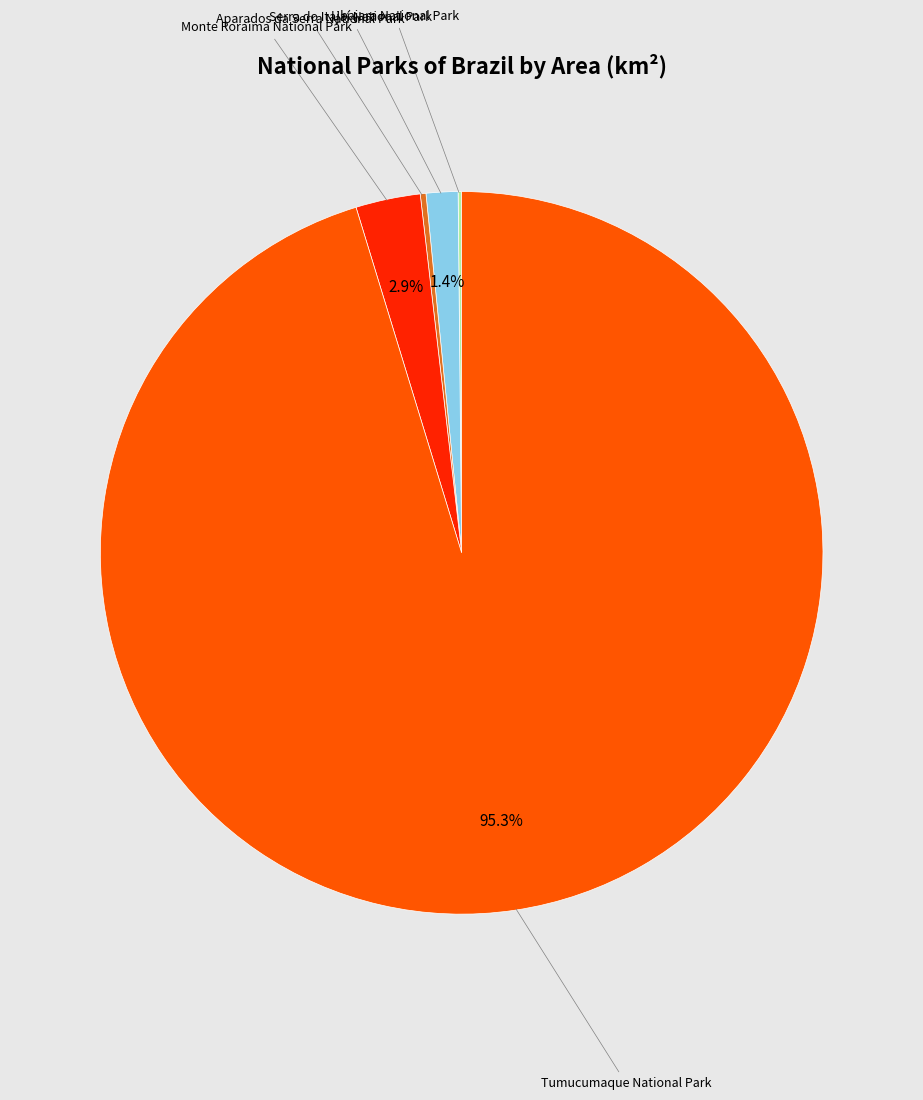

To the nearest percent, what is the difference between the largest and smallest slice percentages?

95%